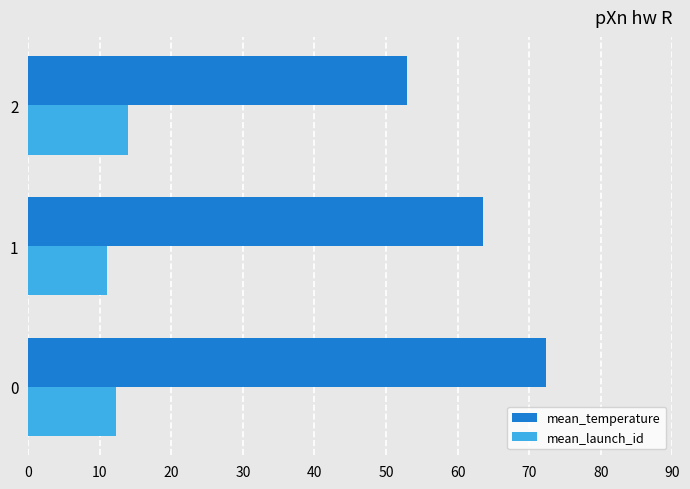

Which label corresponds to the smallest value in the chart?

1